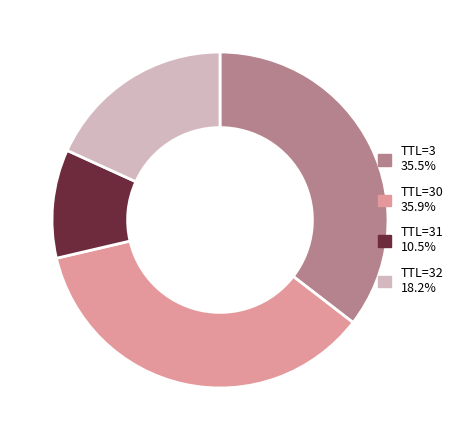

Approximately how many times larger is the value at TTL=30 35.9% compared to TTL=31 10.5%?

3.4